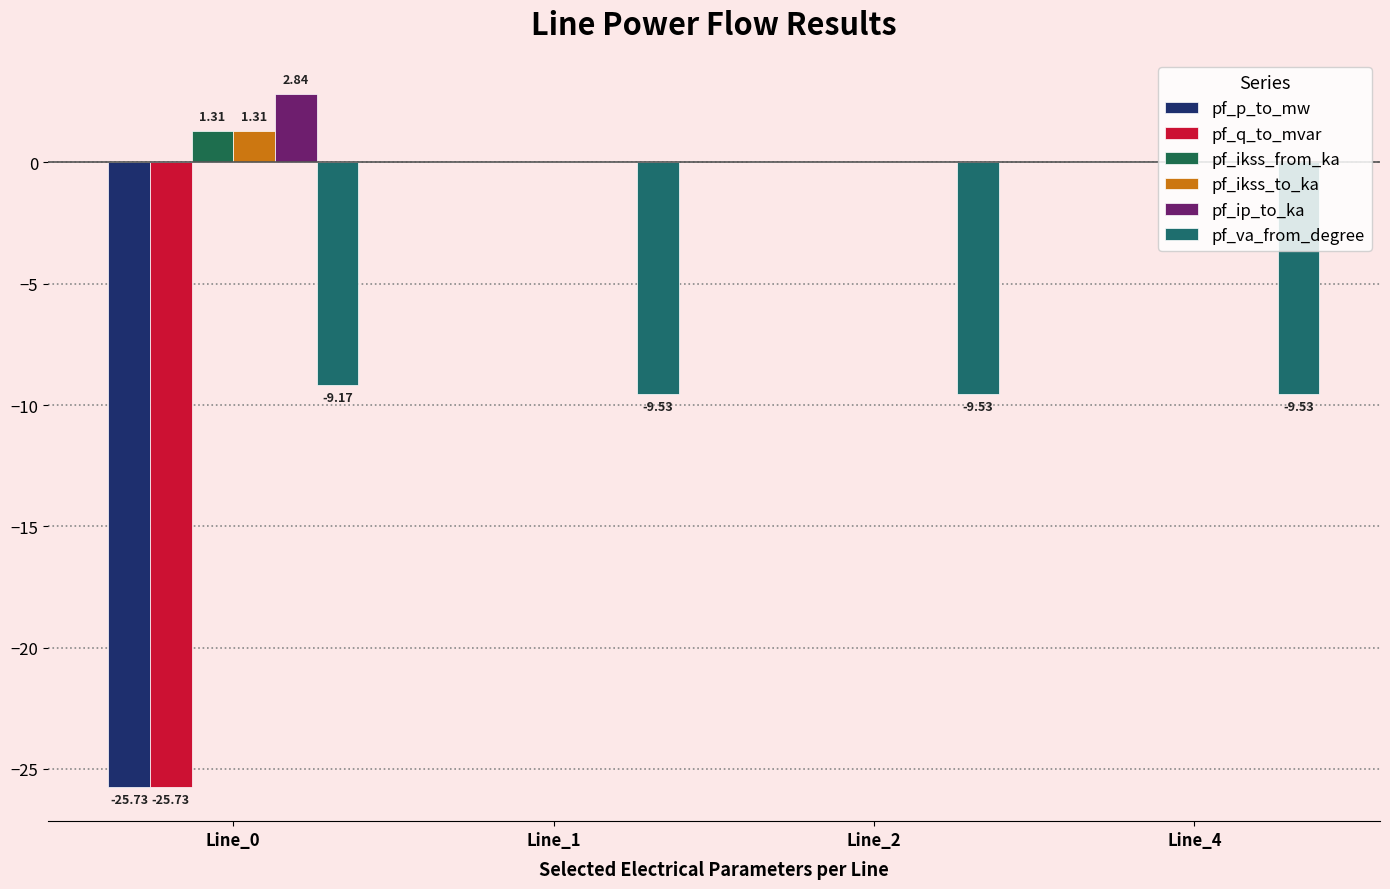

Does the chart contain stacked bars?

No